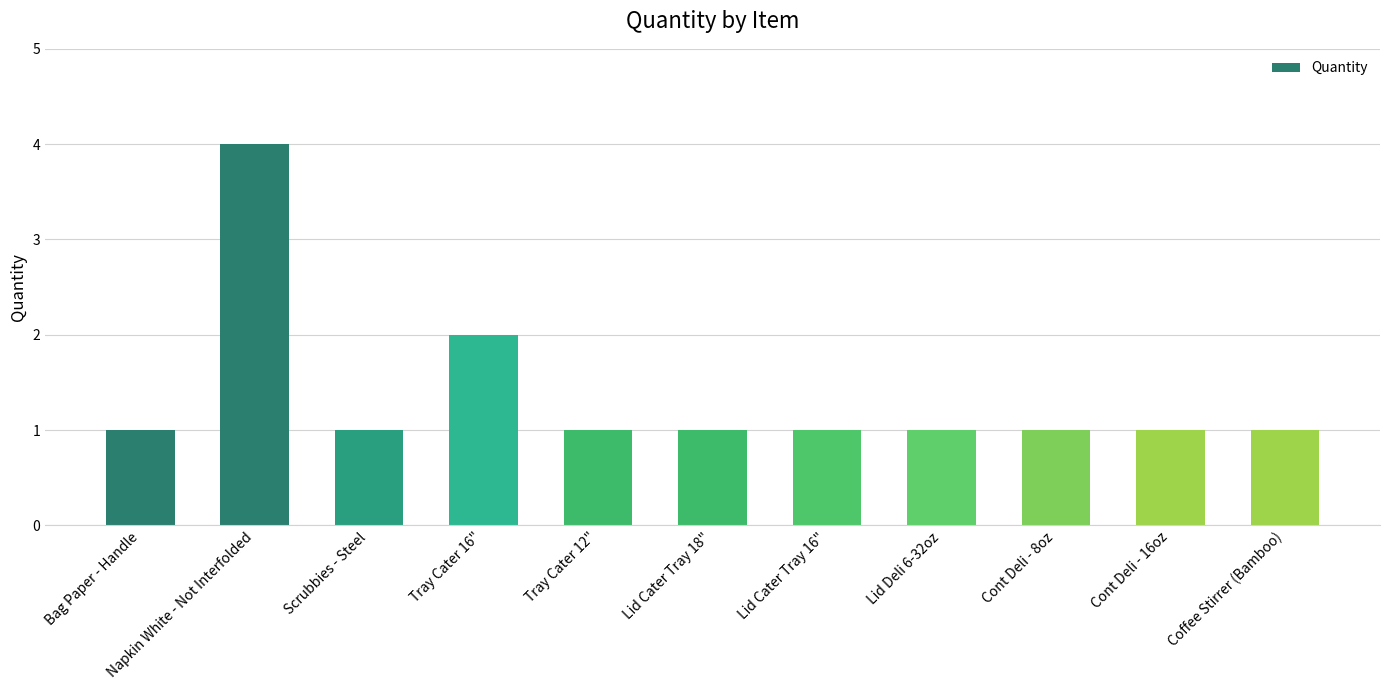

What is the difference between the maximum and minimum values?

3